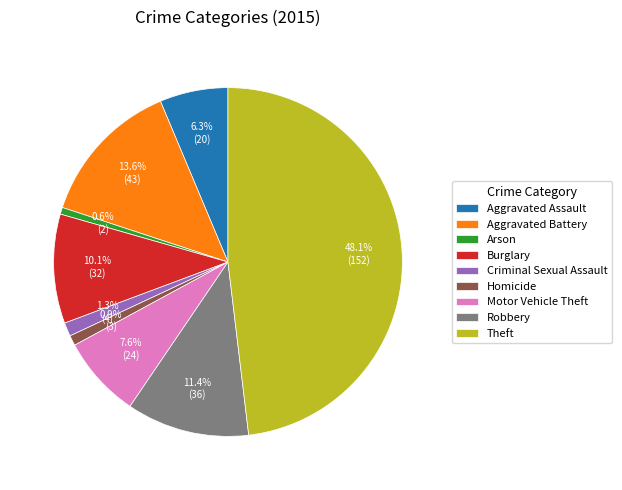

To the nearest percent, what portion does Theft represent?

48%